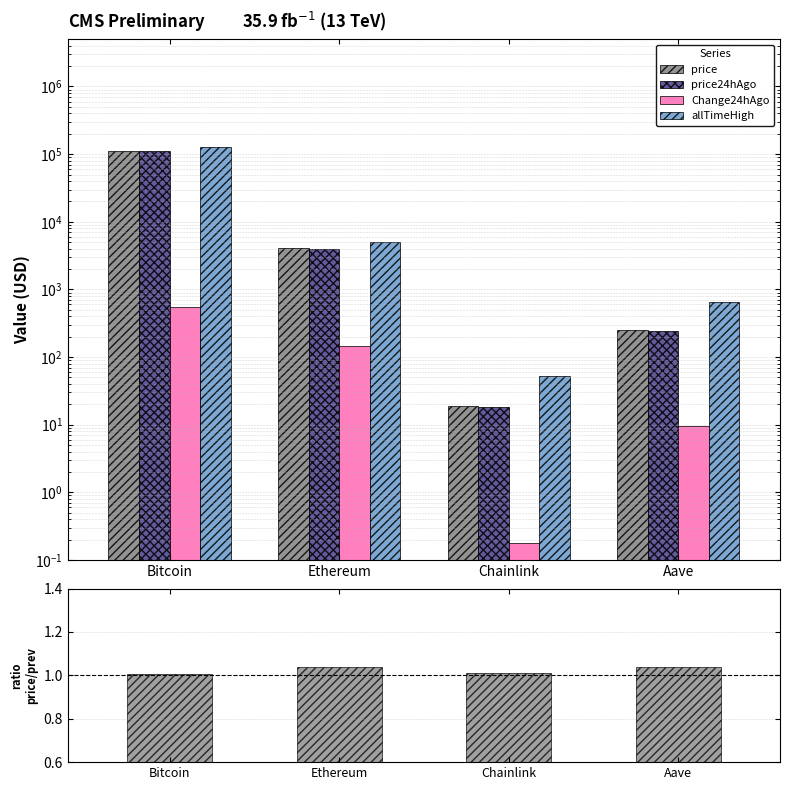

List the series in order of their peak value, highest first.

allTimeHigh, price, price24hAgo, Change24hAgo, price / price24hAgo